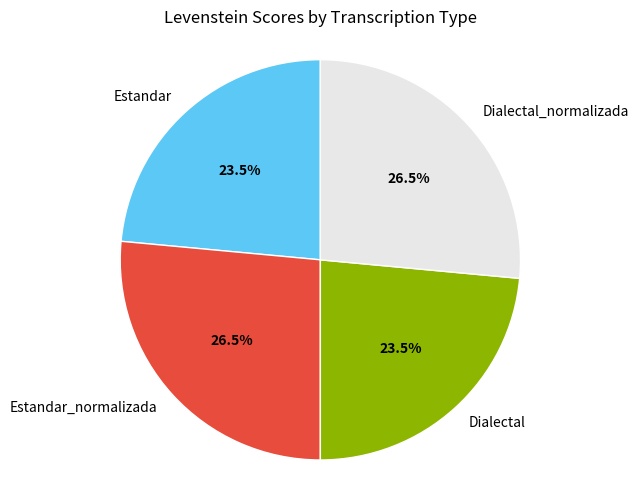

What is the total percentage of Estandar_normalizada and Dialectal_normalizada?

53.0%